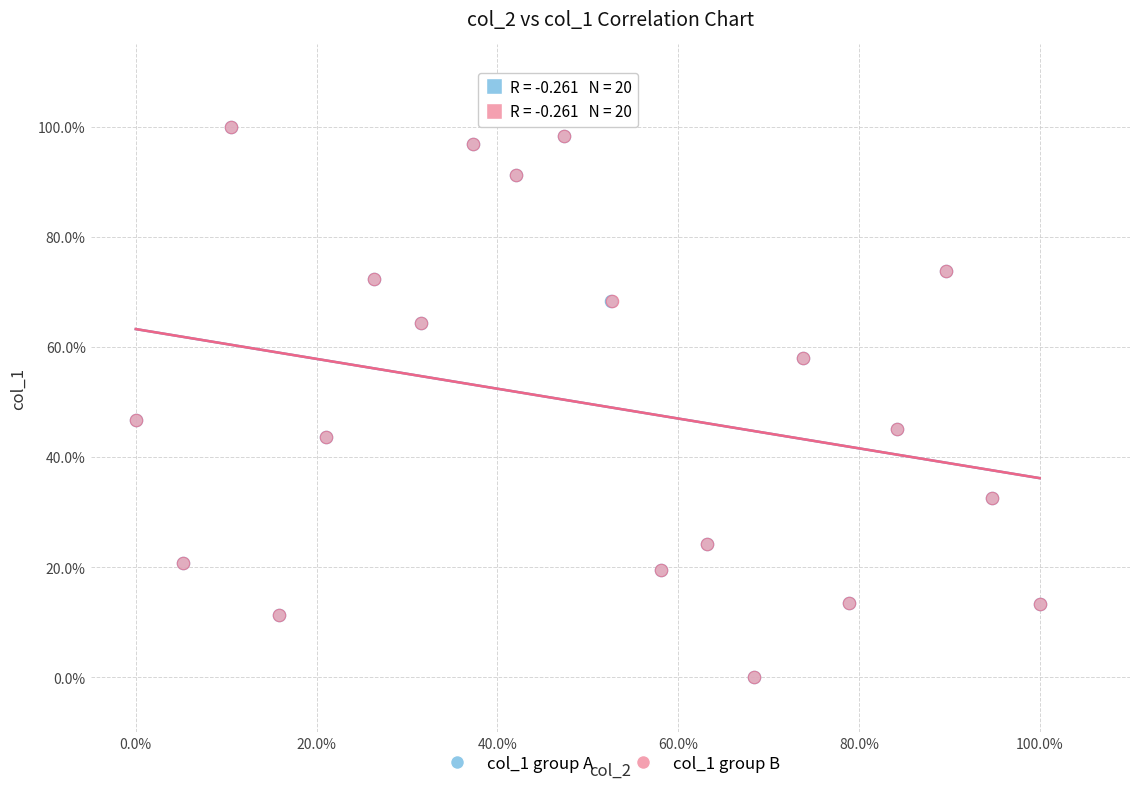

What are all the series names shown in the legend?

col_1 group A, col_1 group B